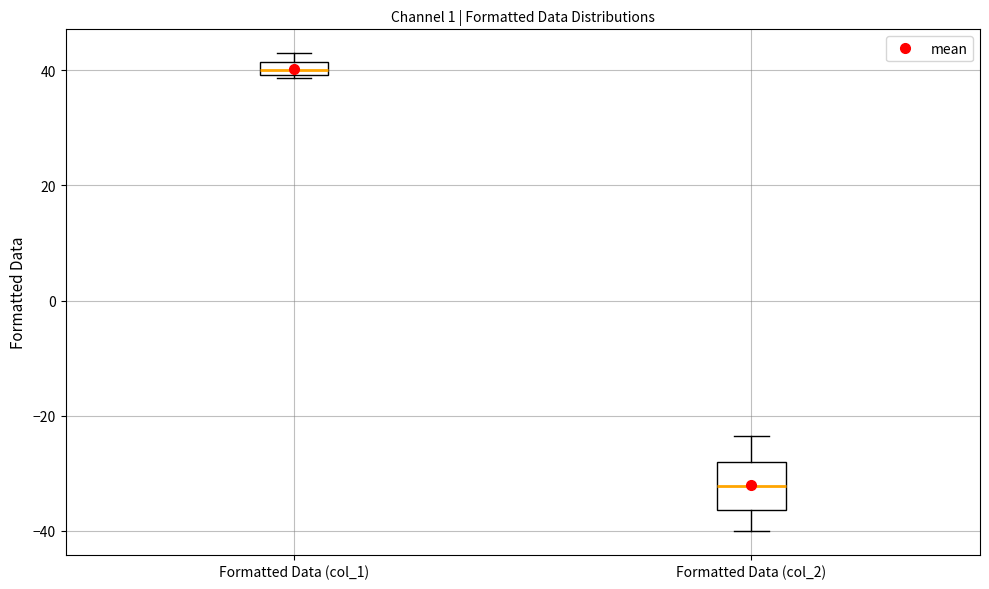

Which box is the tallest, from its lower edge to its upper edge?

Formatted Data (col_2)